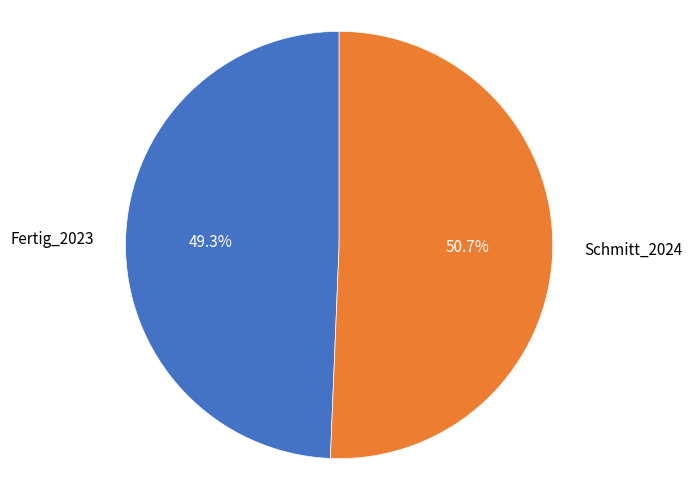

Rank the categories by value from highest to lowest.

Schmitt_2024, Fertig_2023